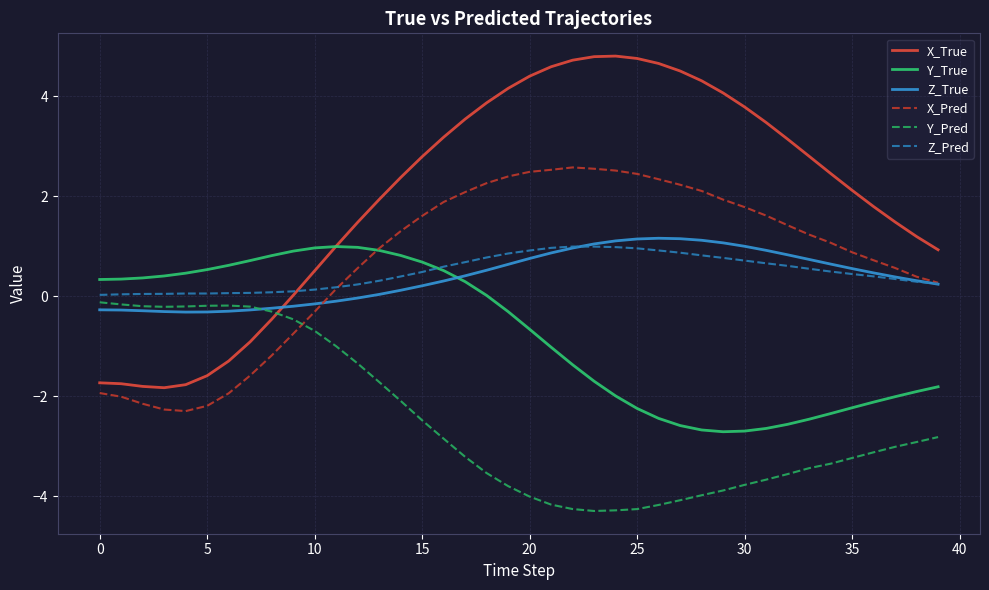

How many series are shown in this chart?

6